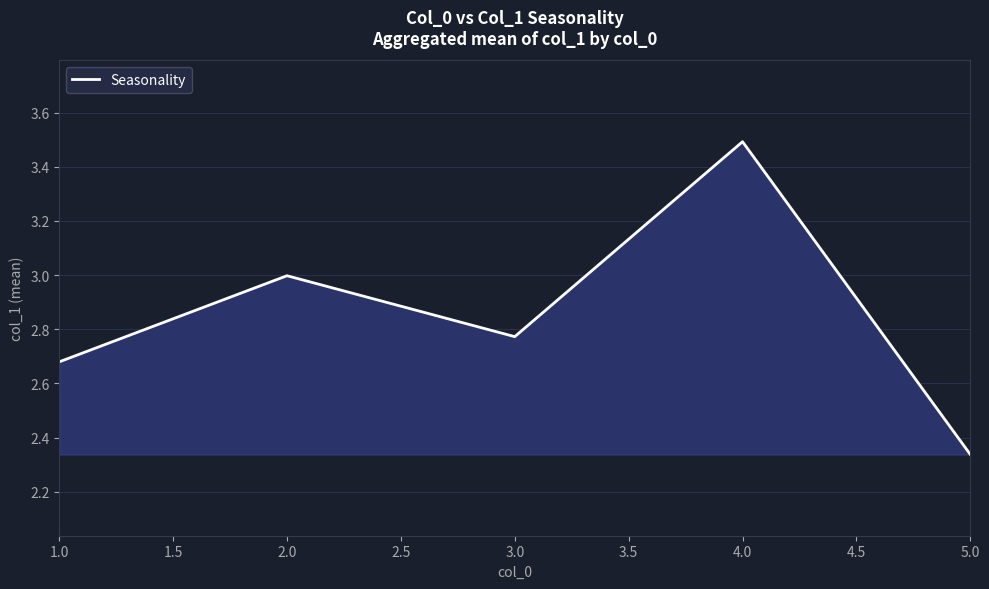

At which category does the chart reach its peak across all series?

4.0